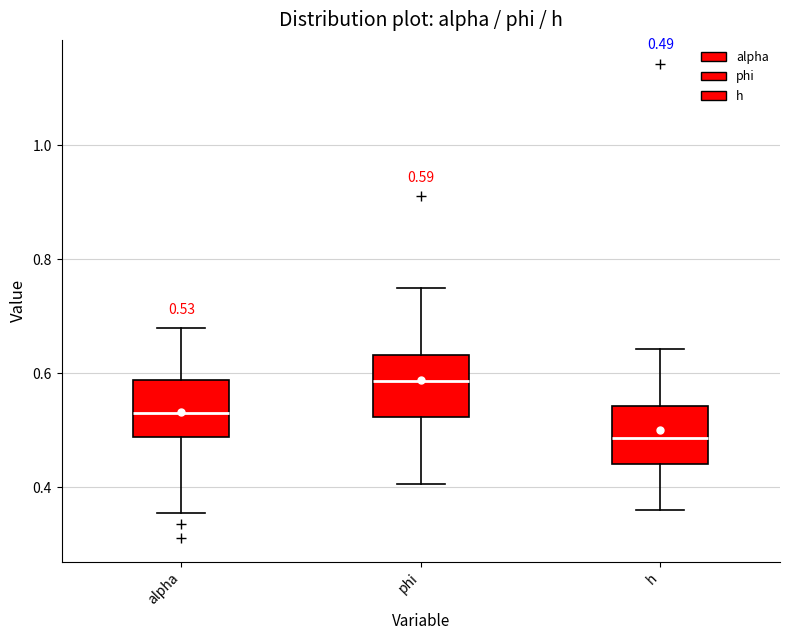

Which box's median line is the highest?

phi